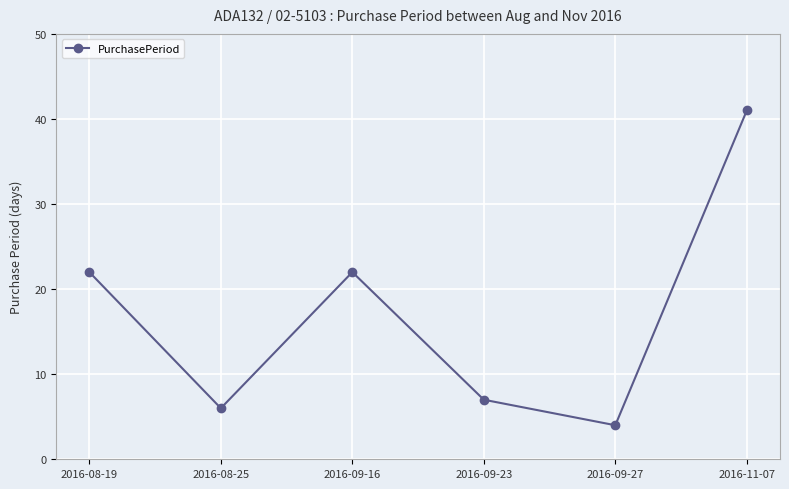

What is the difference between the maximum and second lowest values?

35